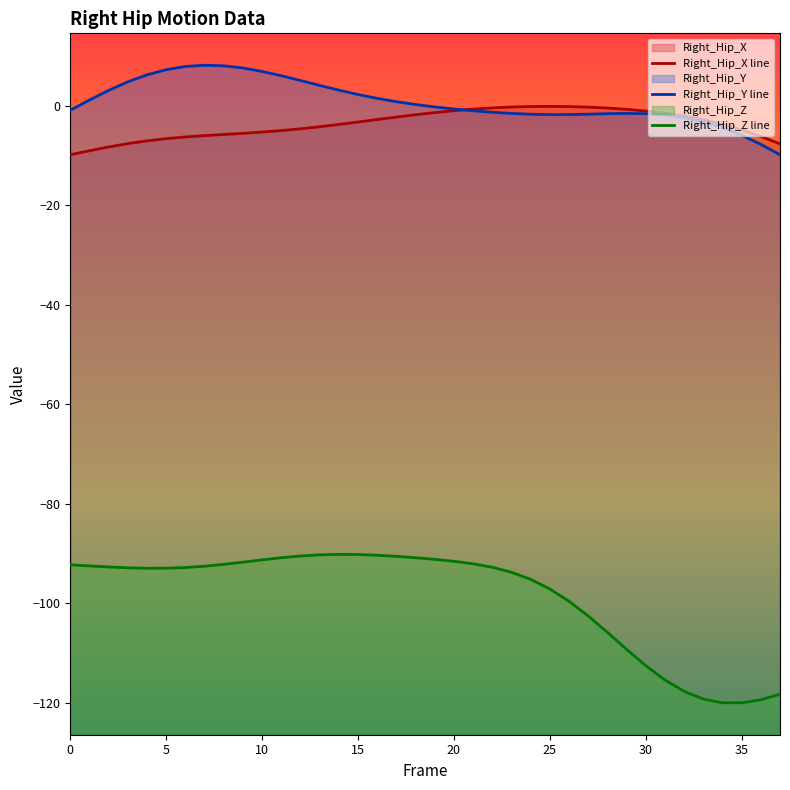

At which label does Right_Hip_Z line first exceed -92?

9